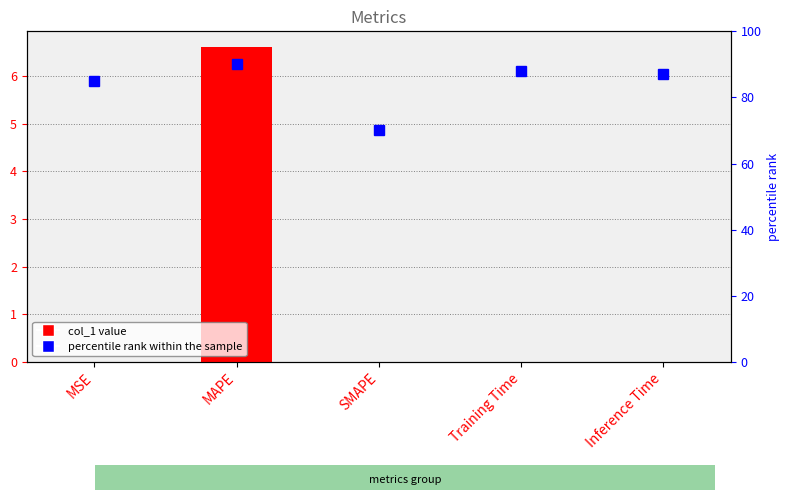

True or false: percentile rank within the sample has a value of 134.5 at MSE.

False